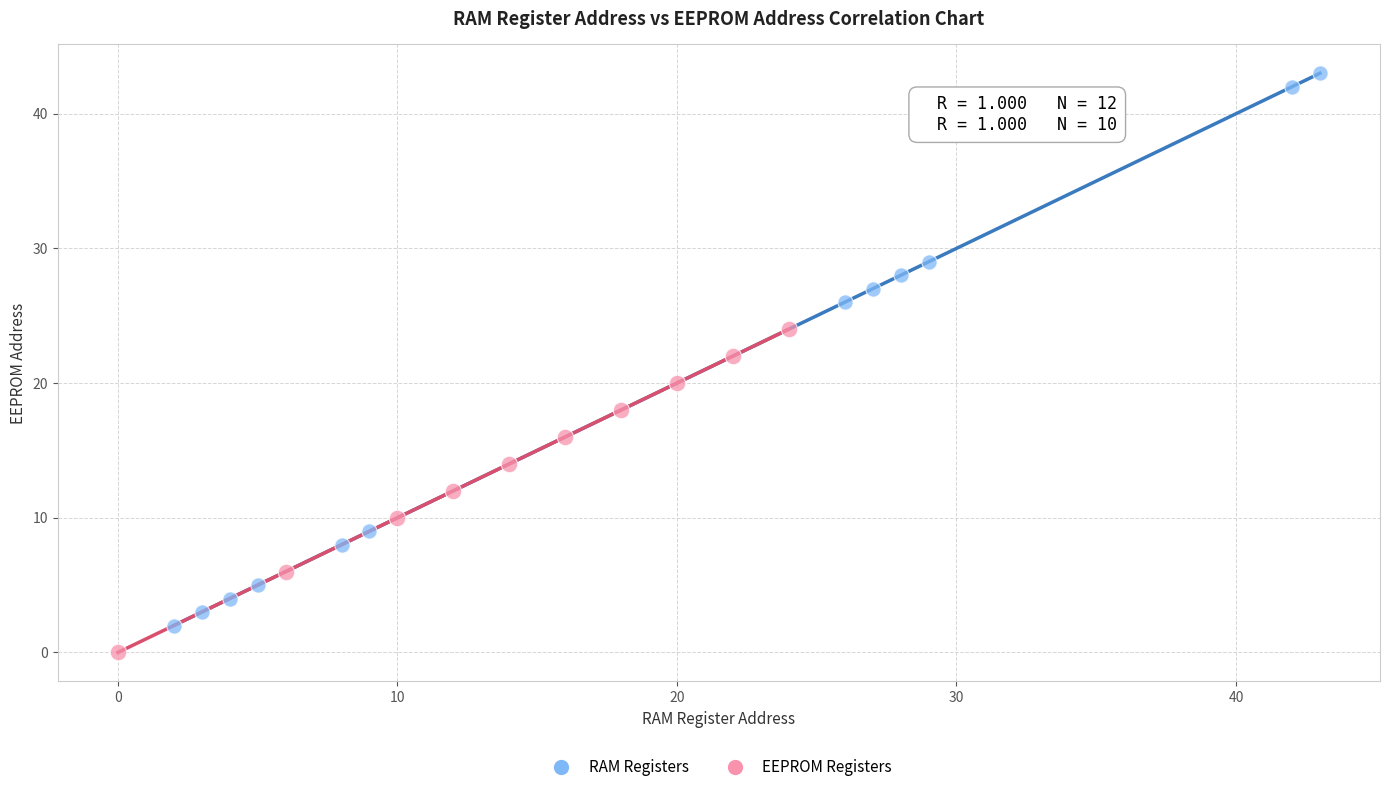

Which series contains the highest Y value?

RAM Registers